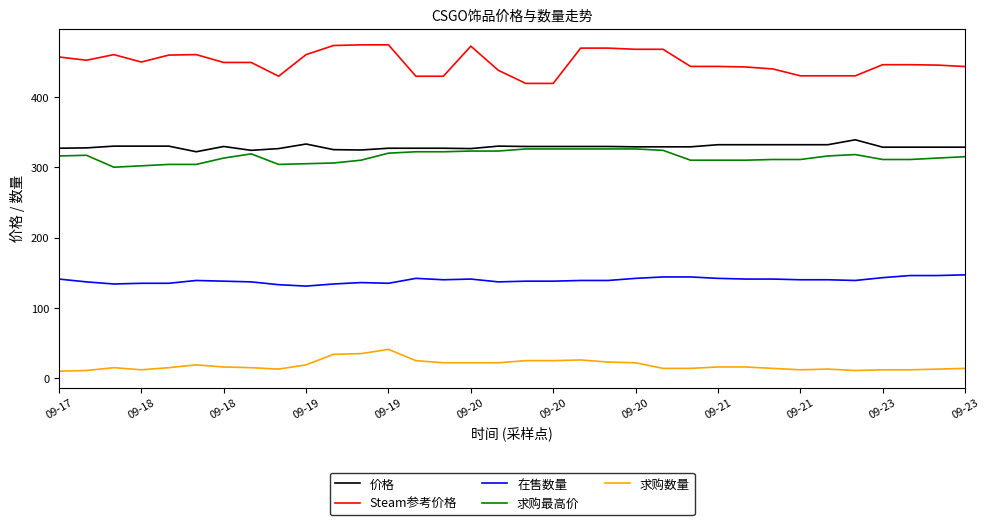

What is the lowest value of the 求购数量 series?

10.0